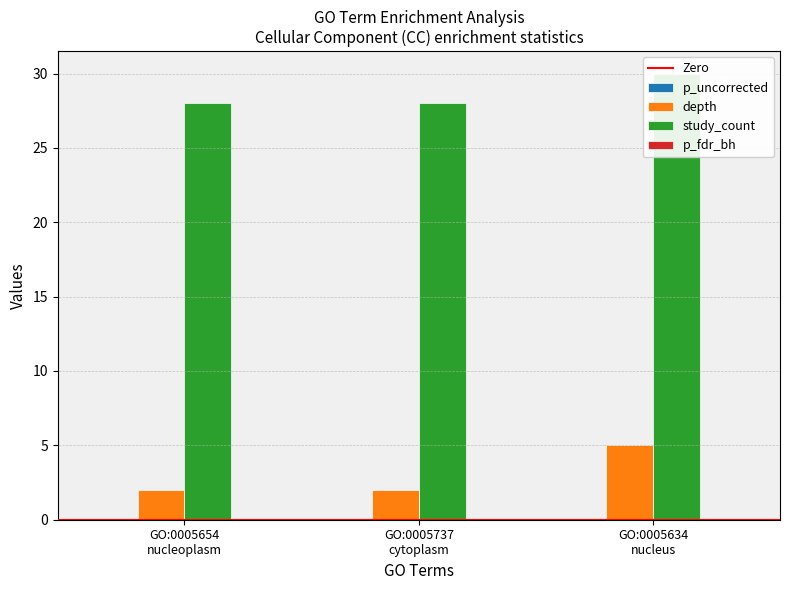

Reading left to right, transcribe all the data shown in this chart.

p_uncorrected: GO:0005654
nucleoplasm=0.0	GO:0005737
cytoplasm=0.0	GO:0005634
nucleus=0.0
depth: GO:0005654
nucleoplasm=2.0	GO:0005737
cytoplasm=2.0	GO:0005634
nucleus=5.0
study_count: GO:0005654
nucleoplasm=28.0	GO:0005737
cytoplasm=28.0	GO:0005634
nucleus=30.0
p_fdr_bh: GO:0005654
nucleoplasm=0.0	GO:0005737
cytoplasm=0.0	GO:0005634
nucleus=0.0